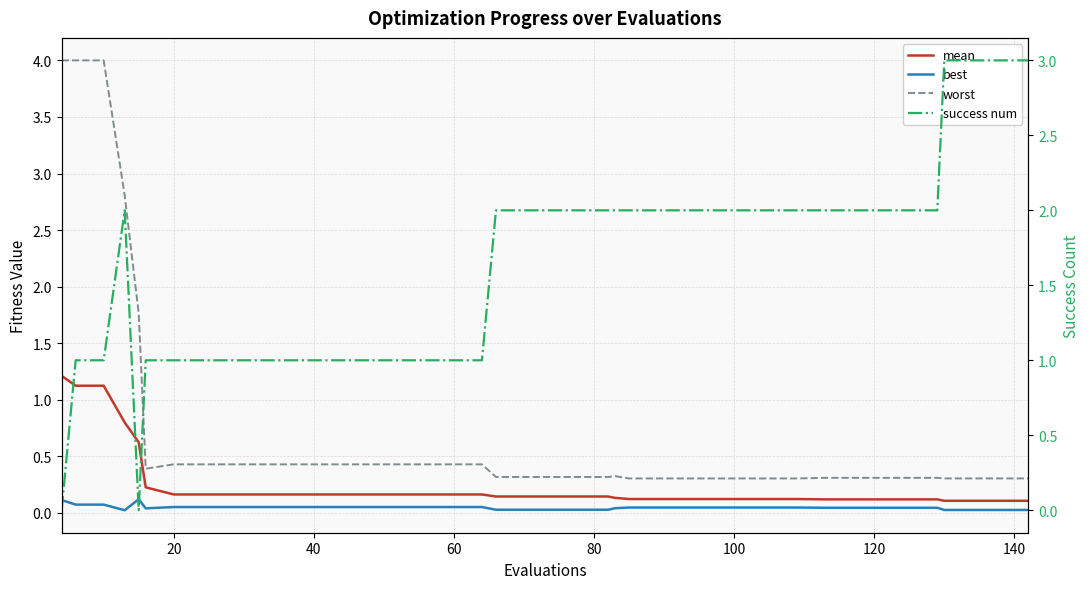

What is the maximum value shown in the chart?

4.0